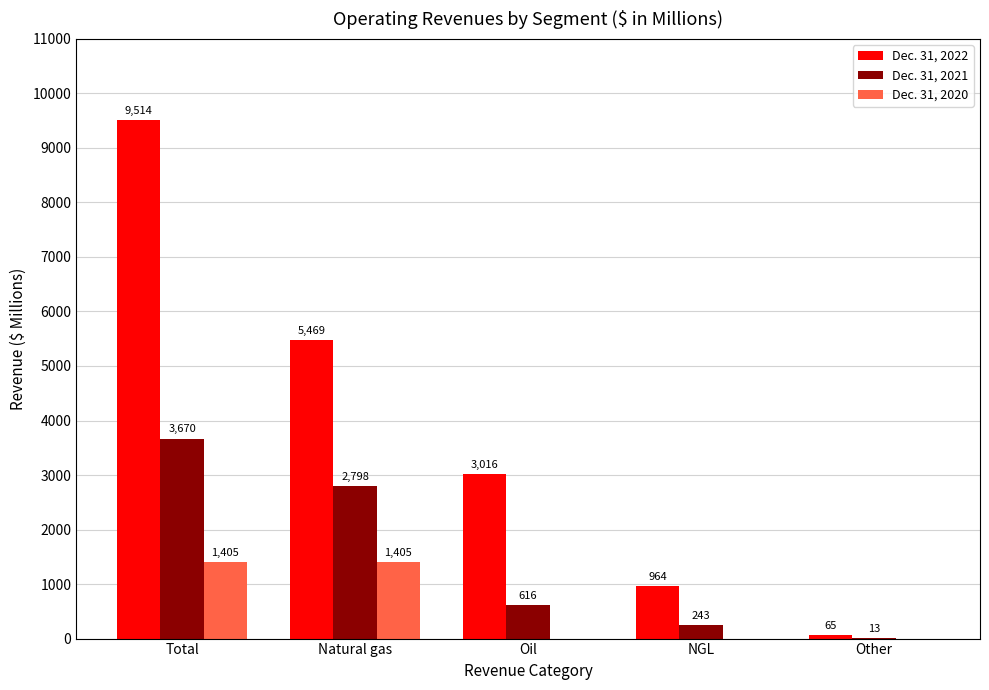

Reading left to right, extract all data points from this chart.

Dec. 31, 2022: Total=9514	Natural gas=5469	Oil=3016	NGL=964	Other=65
Dec. 31, 2021: Total=3670	Natural gas=2798	Oil=616	NGL=243	Other=13
Dec. 31, 2020: Total=1405	Natural gas=1405	Oil=0	NGL=0	Other=0